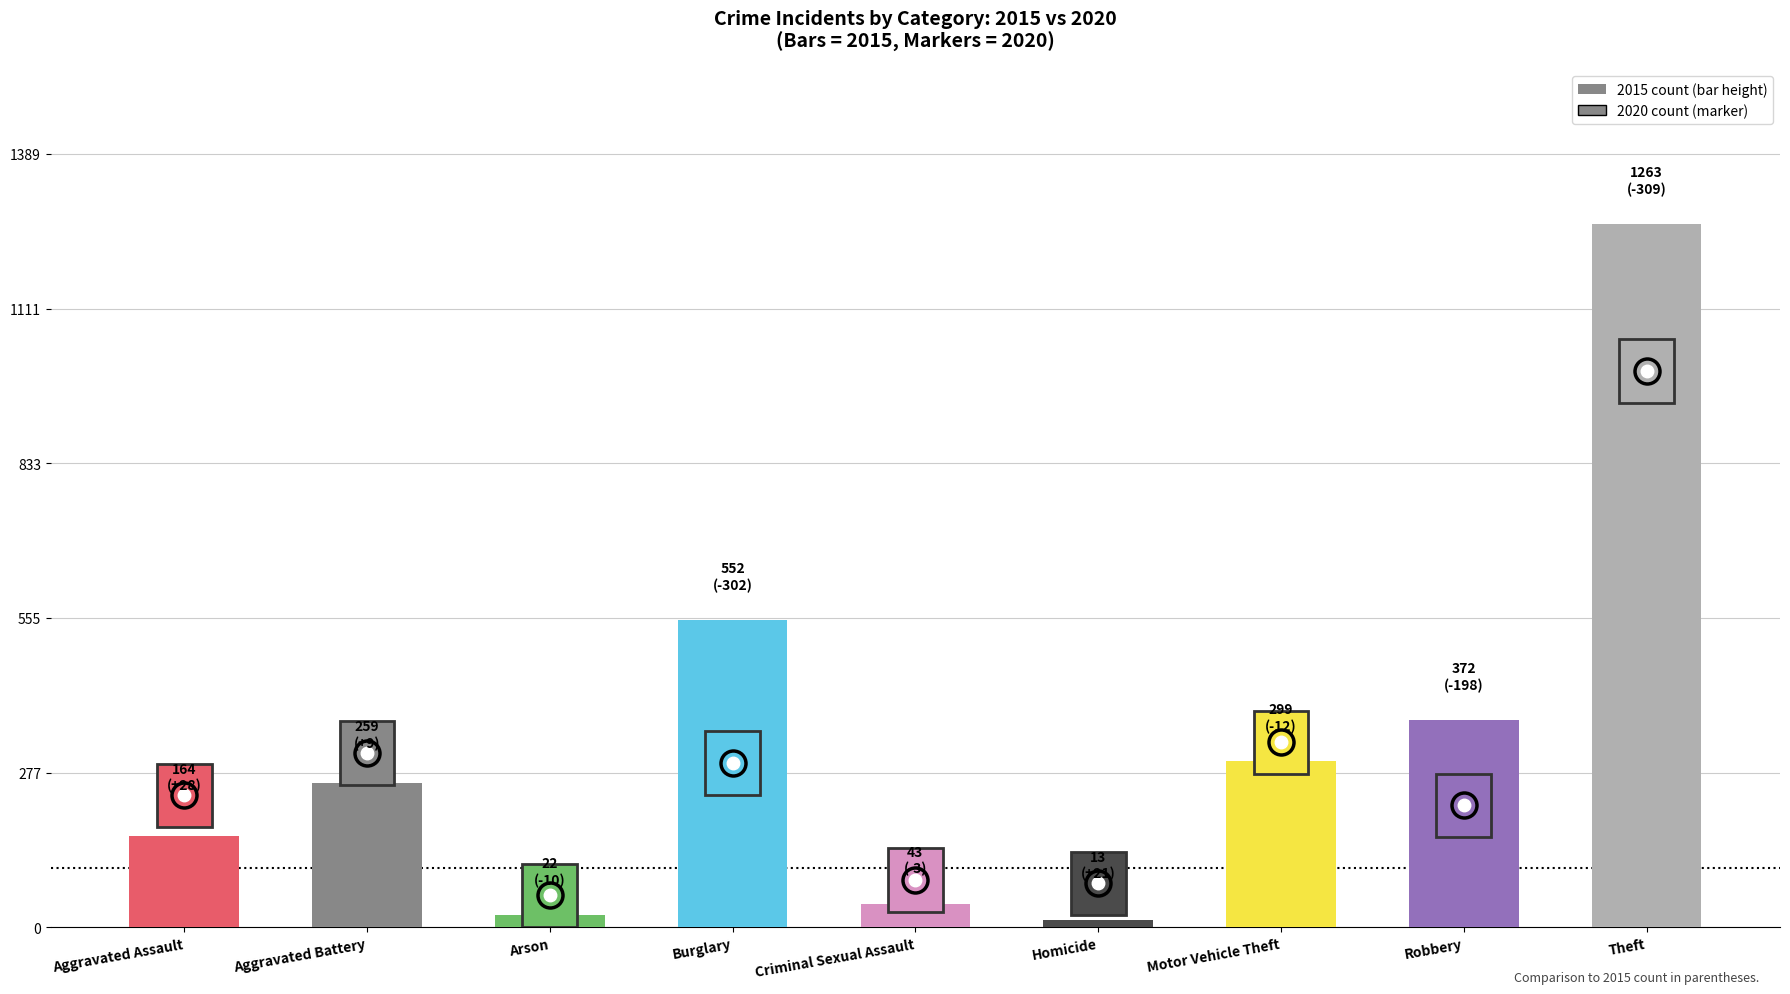

The chart shows a value of 299 at Motor Vehicle Theft. True or false?

True